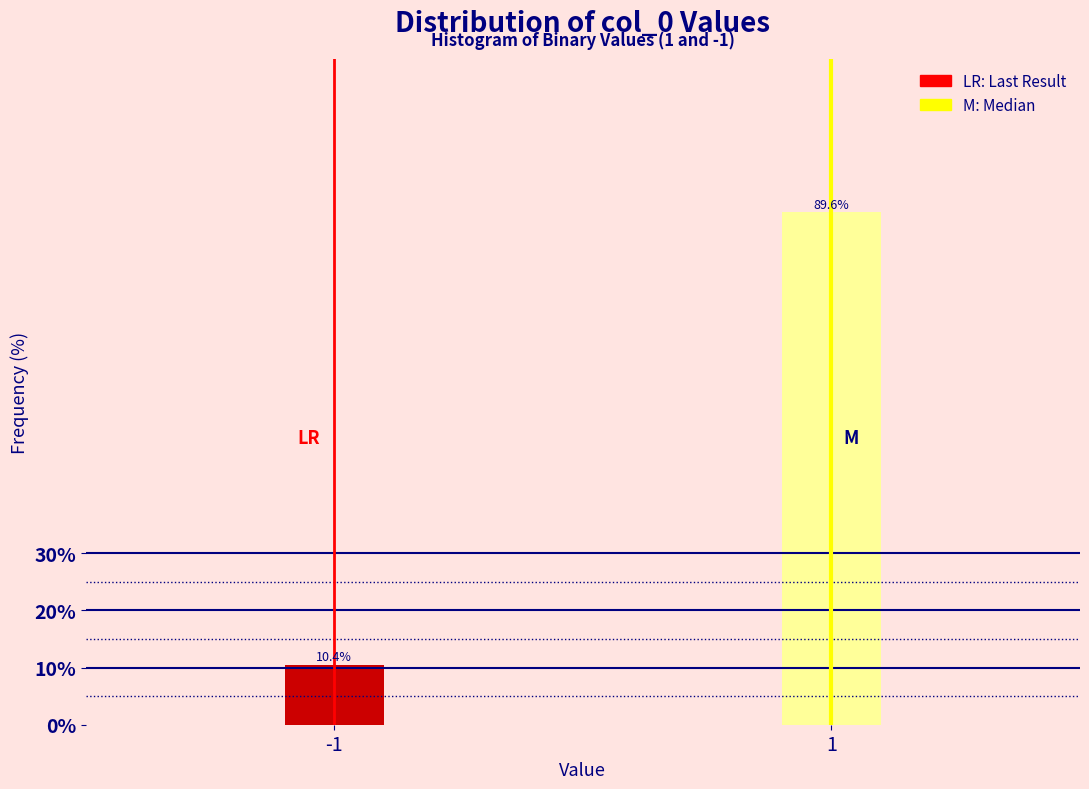

Reading left to right, what are all the values shown in this chart?

10.4	89.6